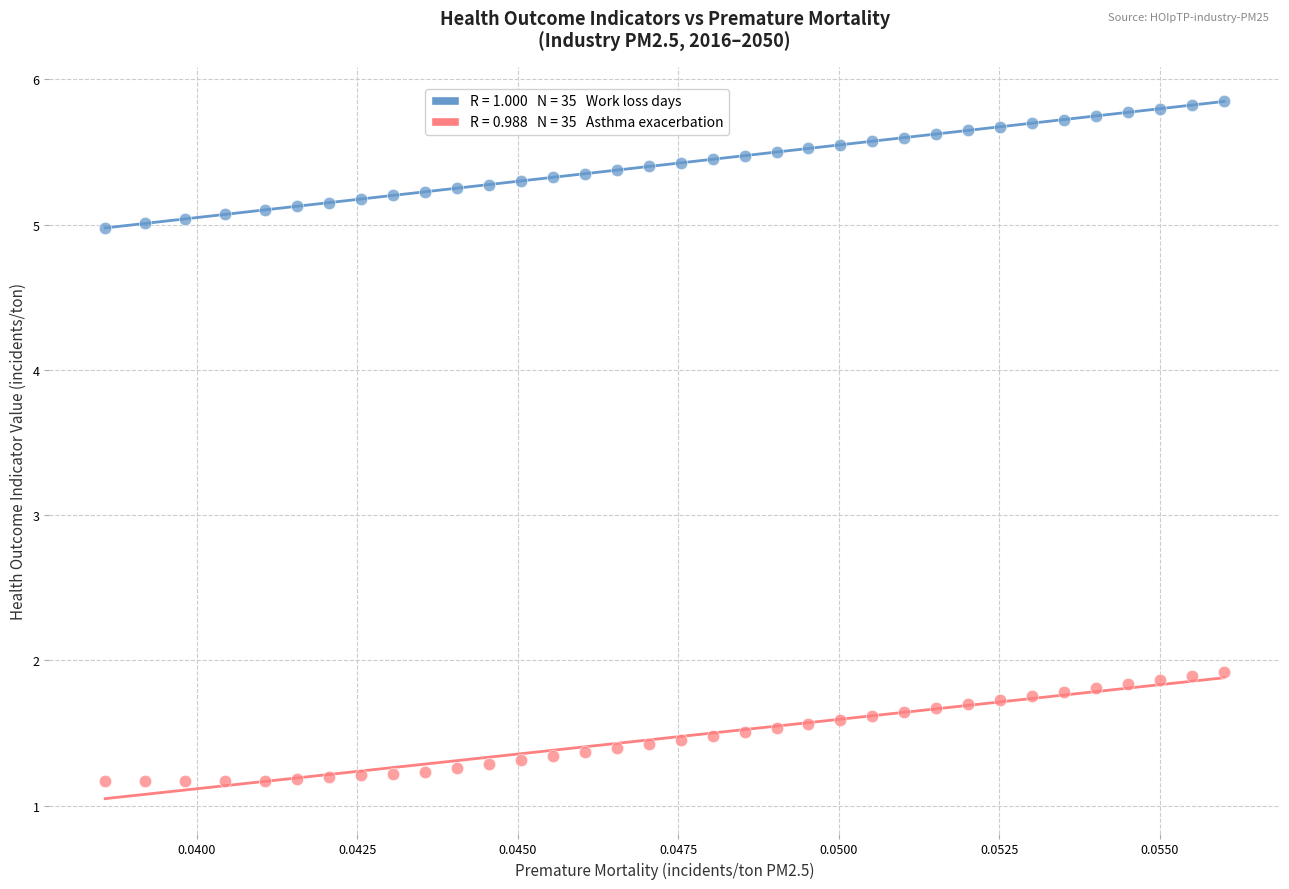

Across all data points, what is the range of Y values (max minus min)?

4.7